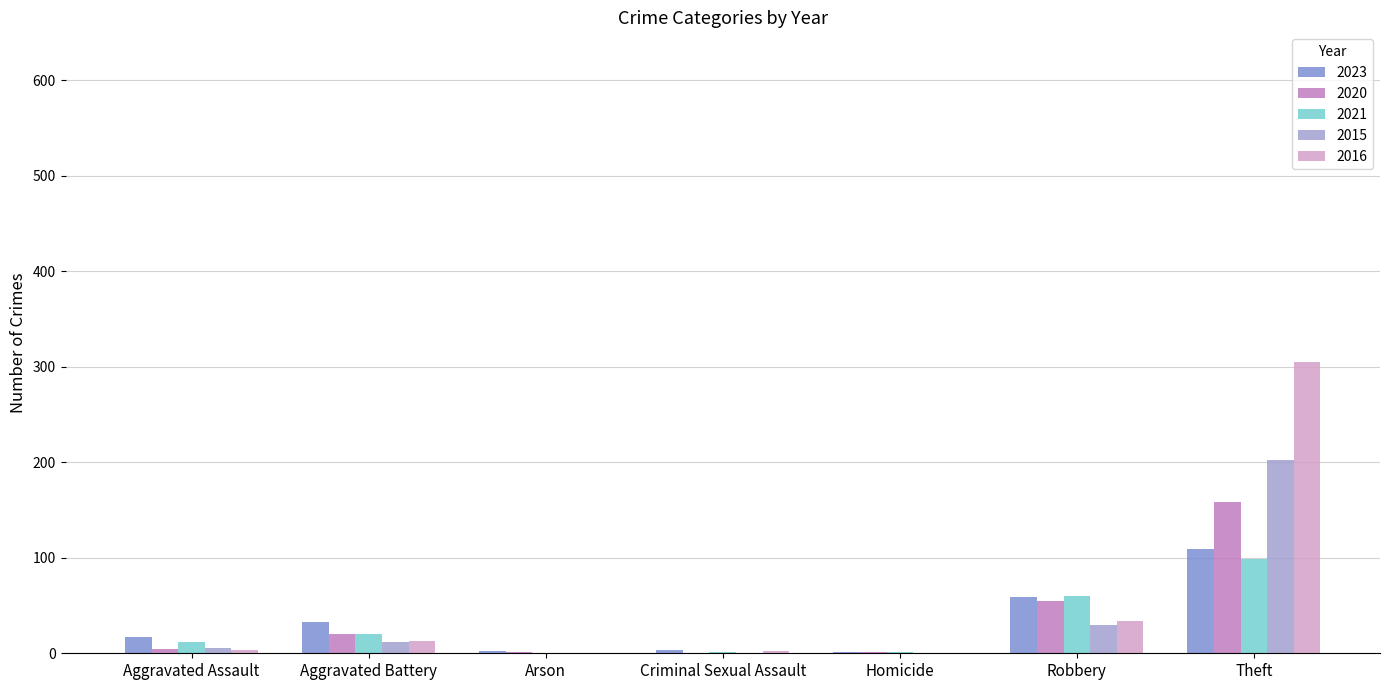

How many series are shown in this chart?

5